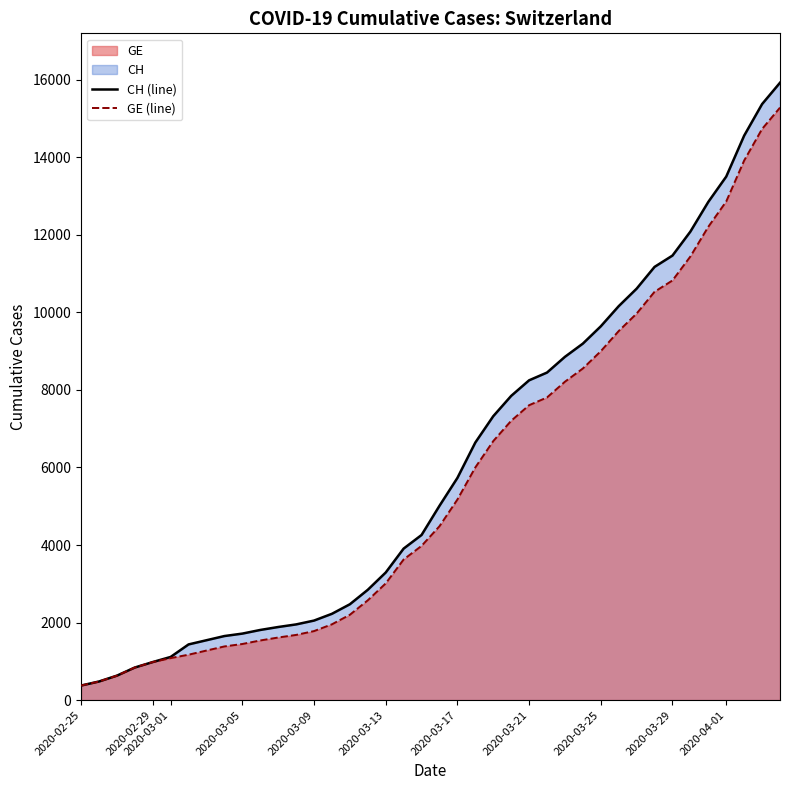

Which series has the widest spread of values?

CH (line)